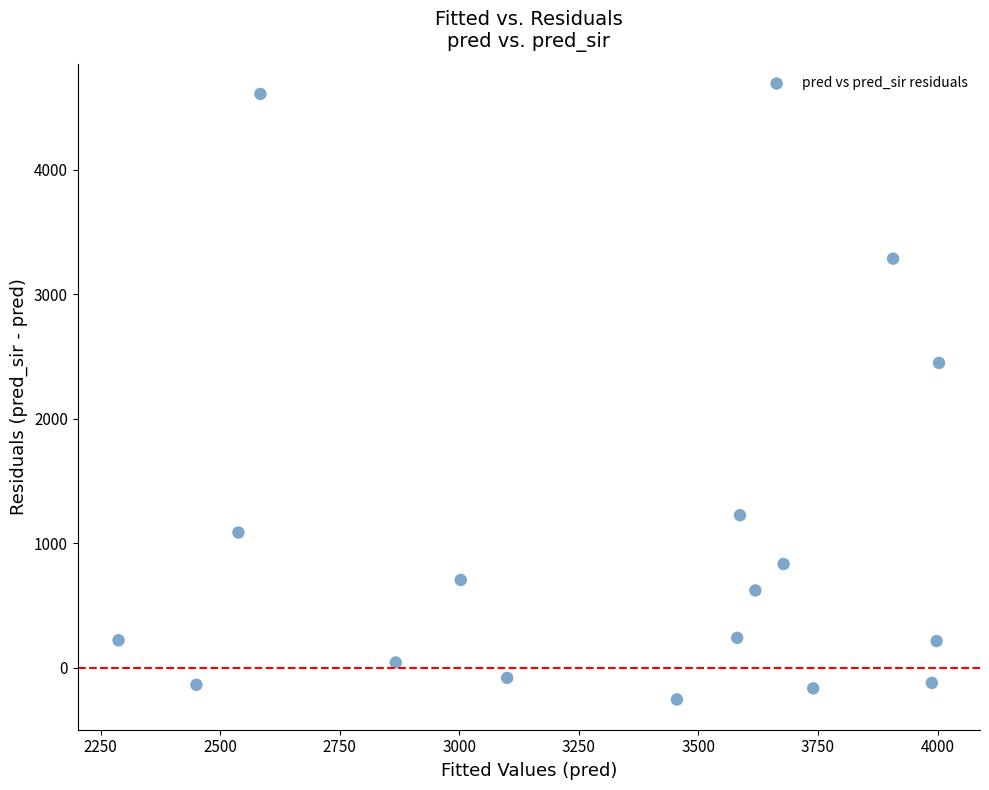

What Y value in the scatter plot is closest to 2177?

2448.0